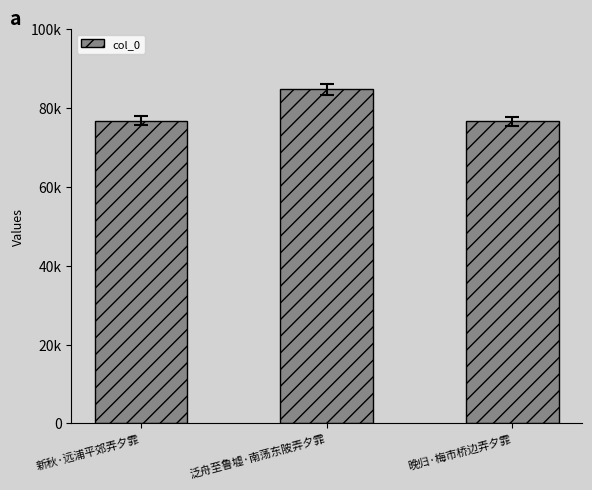

What is the label of the 2nd bar from the right?

泛舟至鲁墟·南荡东陂弄夕霏